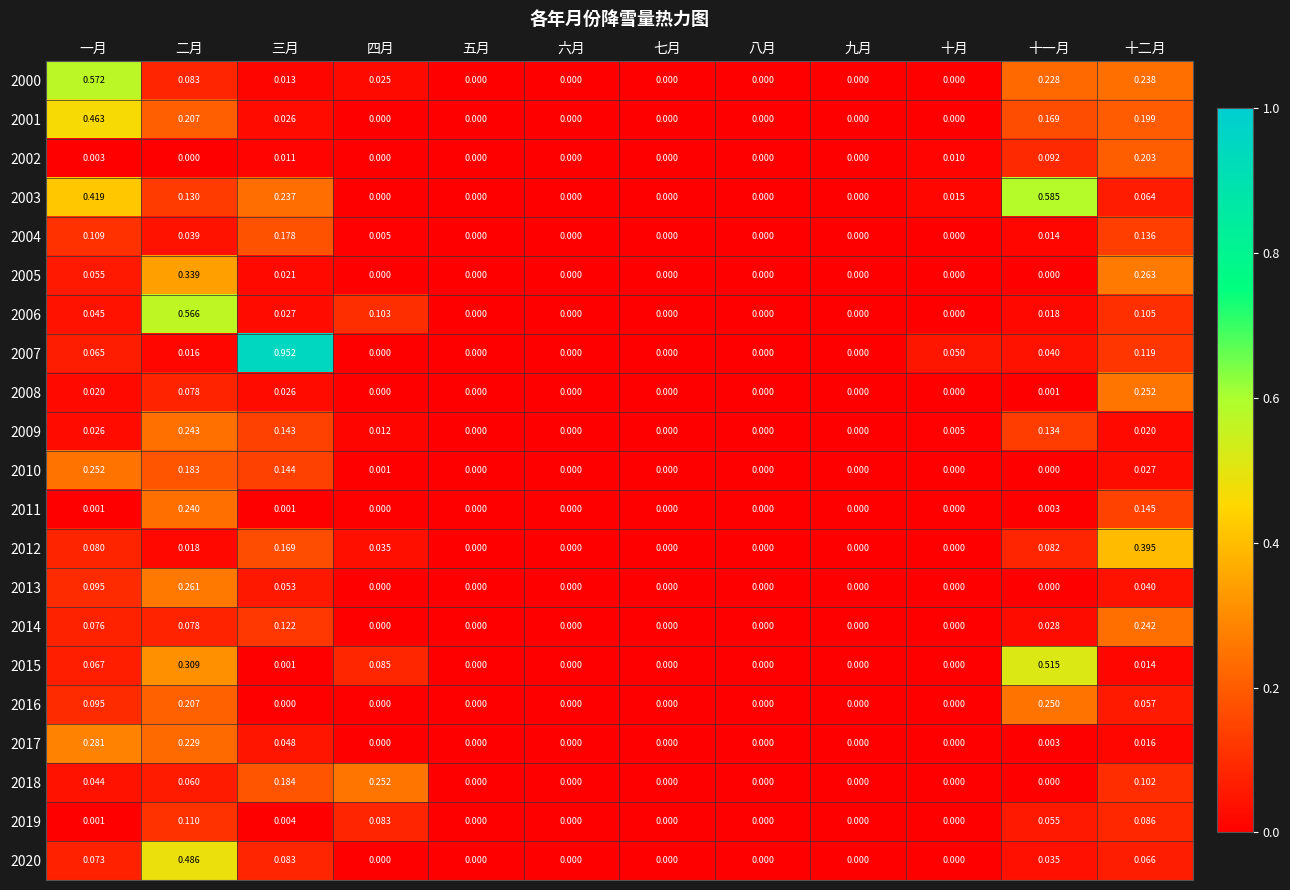

At which category is the sum across all series the highest?

二月